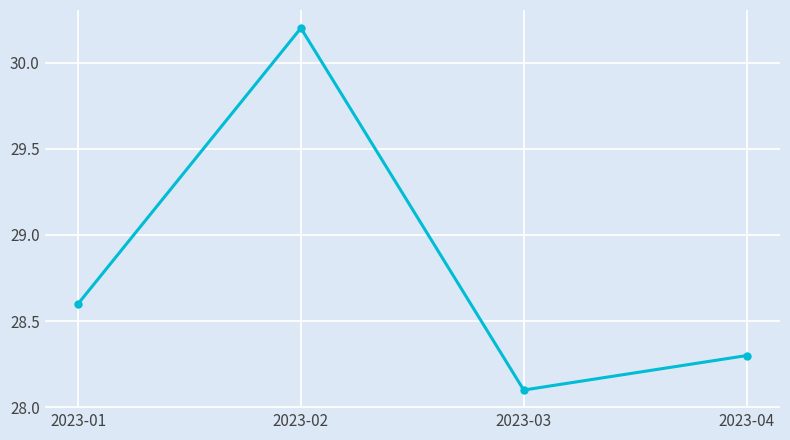

Which has a higher value, 2023-01 or 2023-04?

2023-01